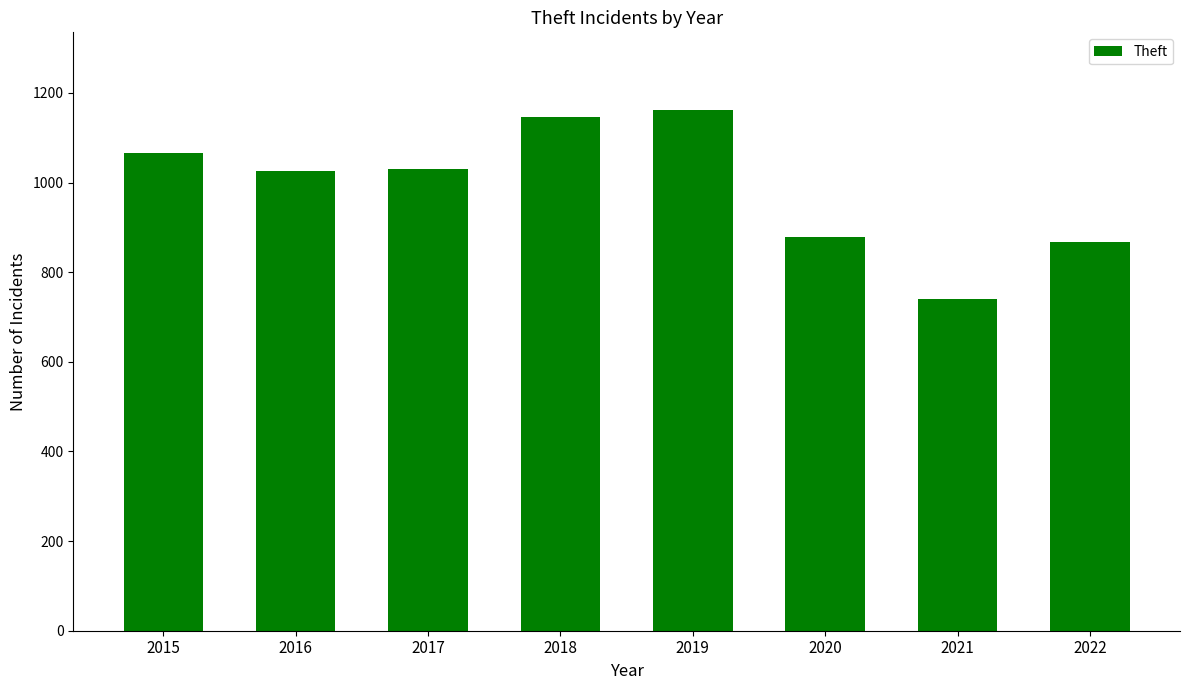

Between 2015 and 2019, which is larger?

2019